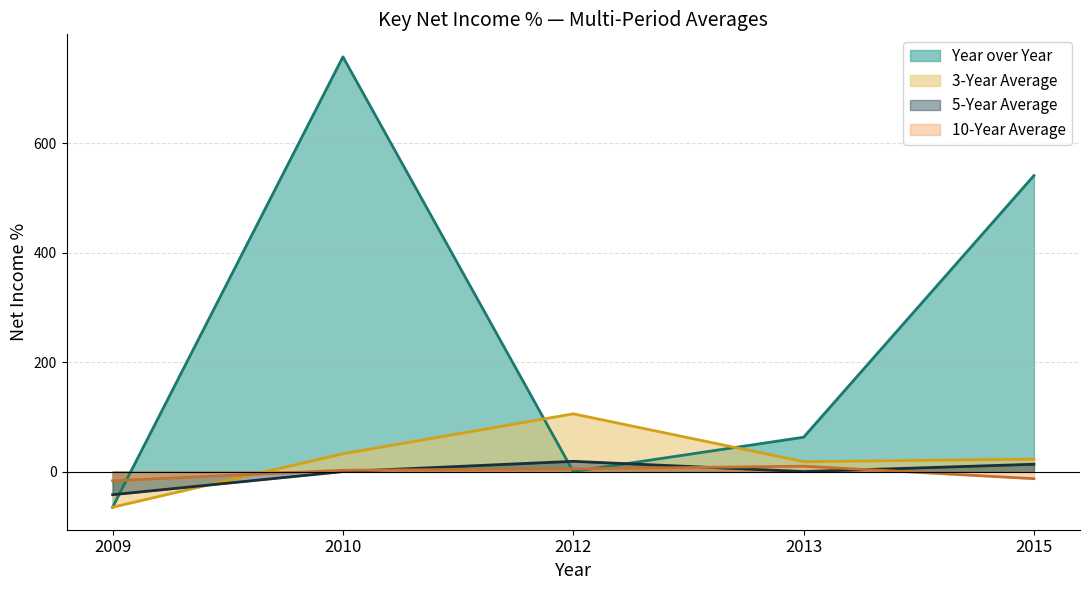

Is the value of 10-Year Average at 2013 greater than the value of Year over Year at 2013?

No